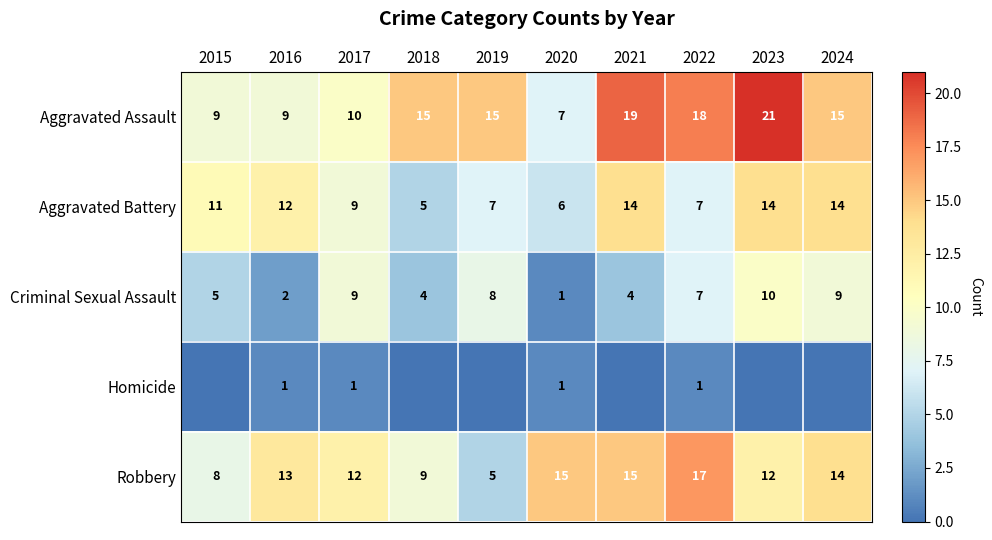

What is the total value across all series at 2022?

50